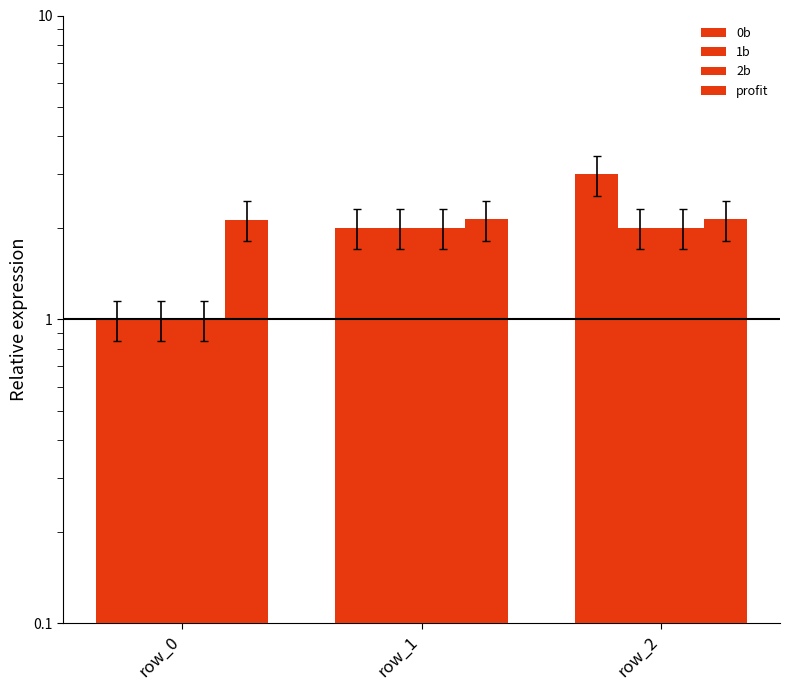

List the series in order of their peak value, lowest first.

1b, 2b, profit, 0b